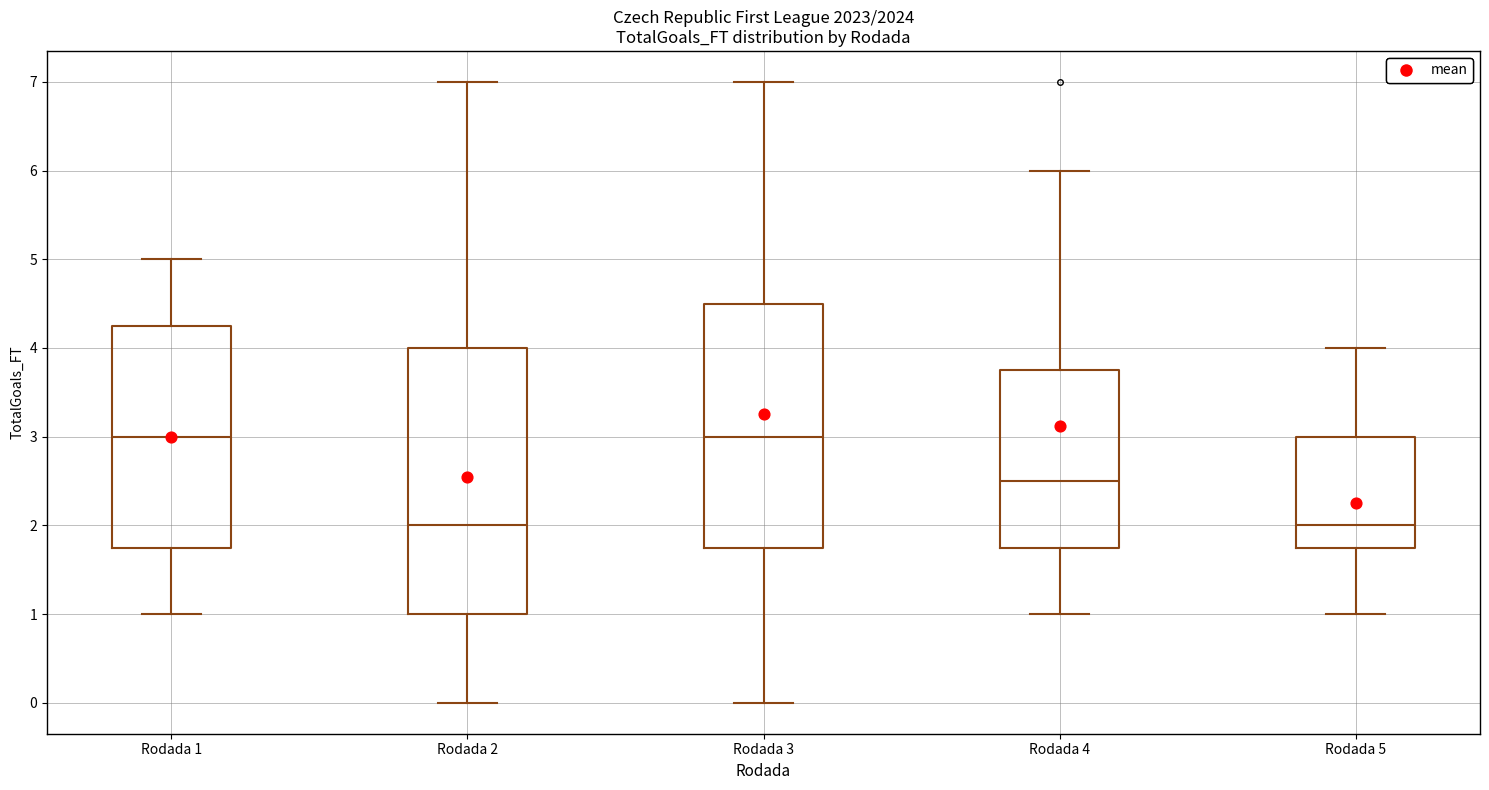

Which box is the tallest, from its lower edge to its upper edge?

Rodada 2